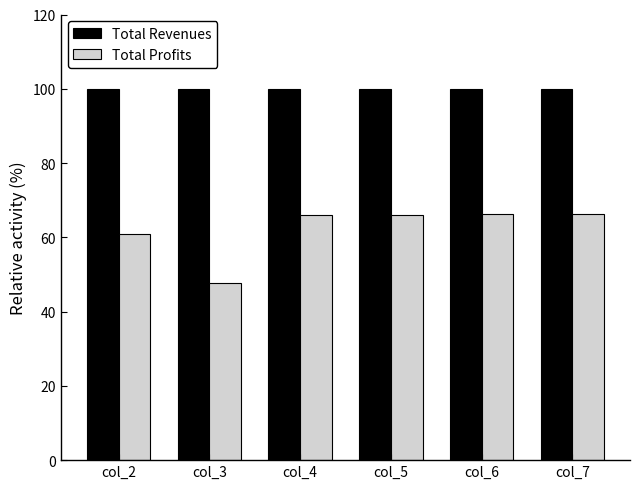

What is the total value across all series at col_7?

166.3